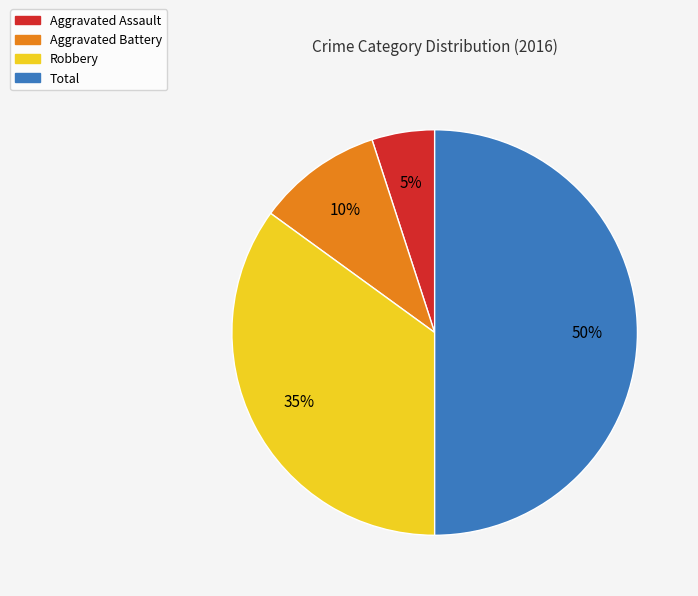

Is it true that Robbery is 29% of the pie?

False